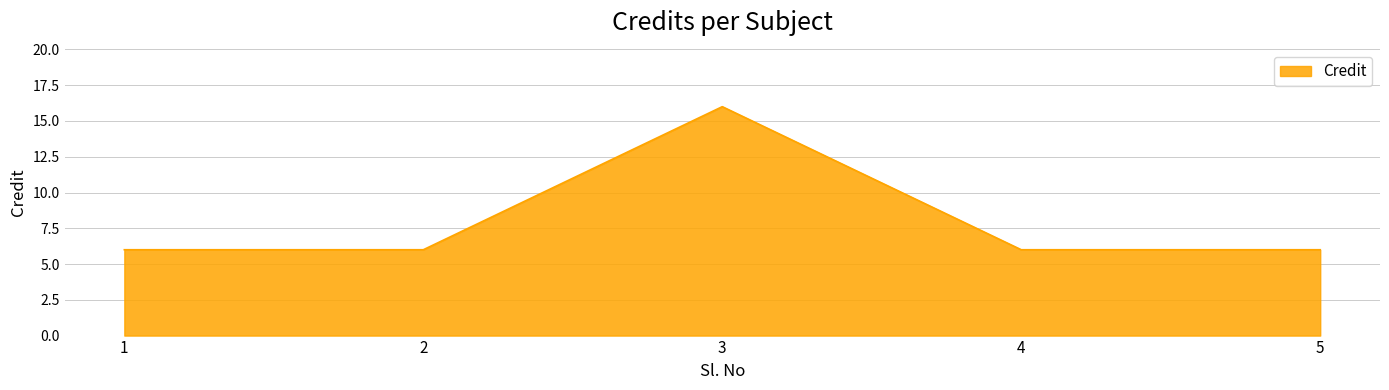

Reading left to right, list all the values displayed in this chart.

1=6	2=6	3=16	4=6	5=6